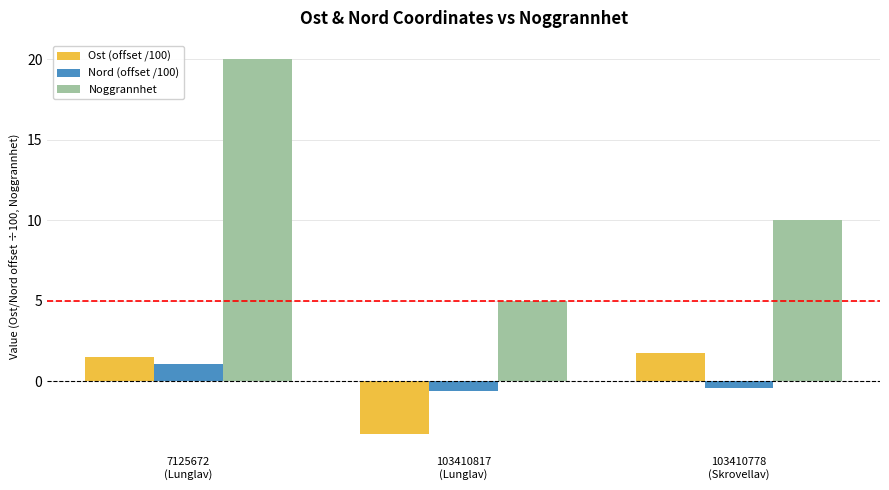

What is the lowest value of the Nord (offset /100) series?

-0.6